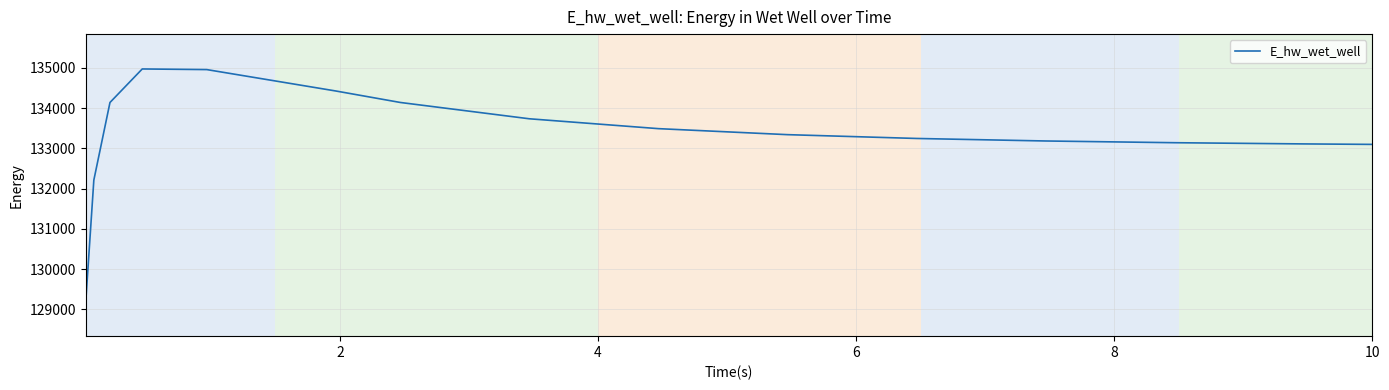

What is the maximum value shown in the chart?

134971.0